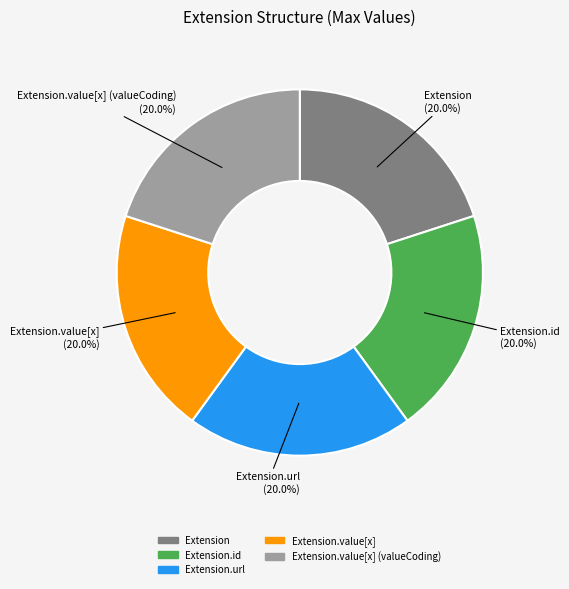

How many slices are in this pie chart?

5